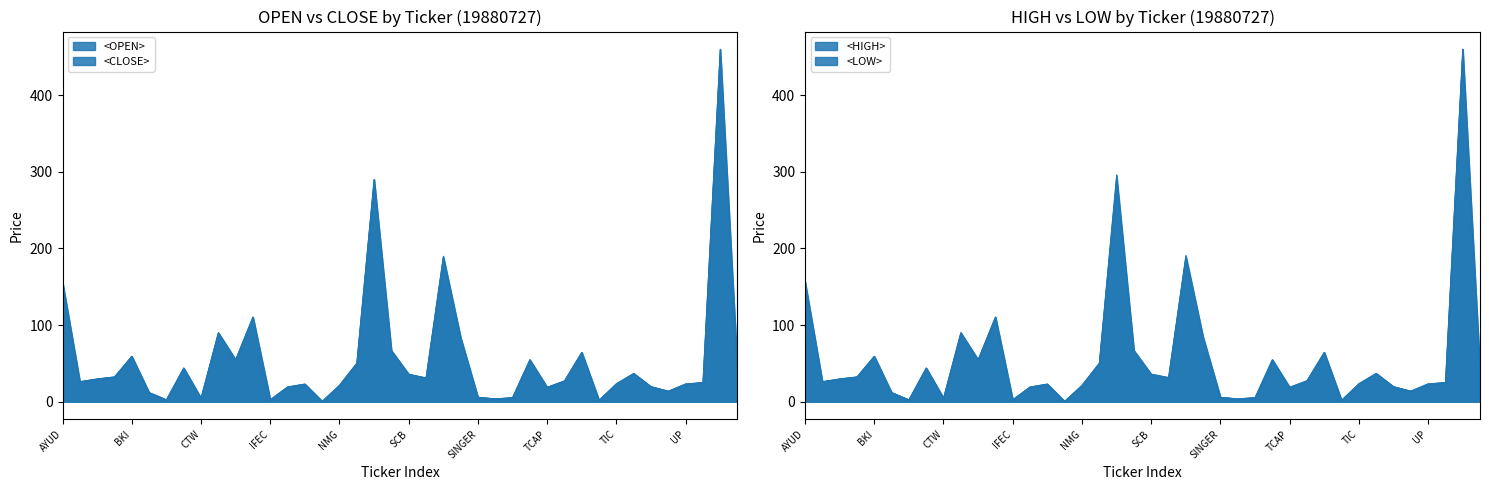

What is the total value across all series at SCB?

143.4